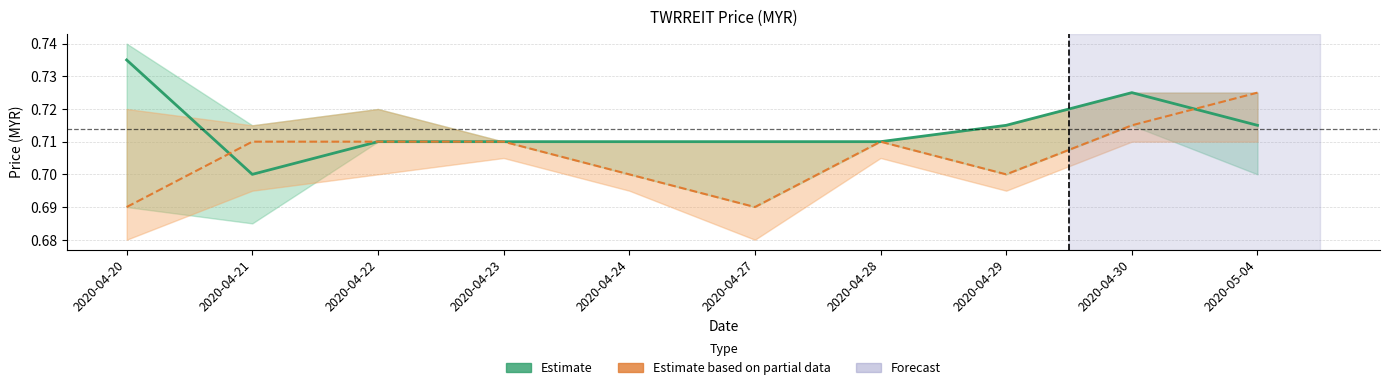

How many Estimate based on partial data (open) values are between 0 and 1?

10